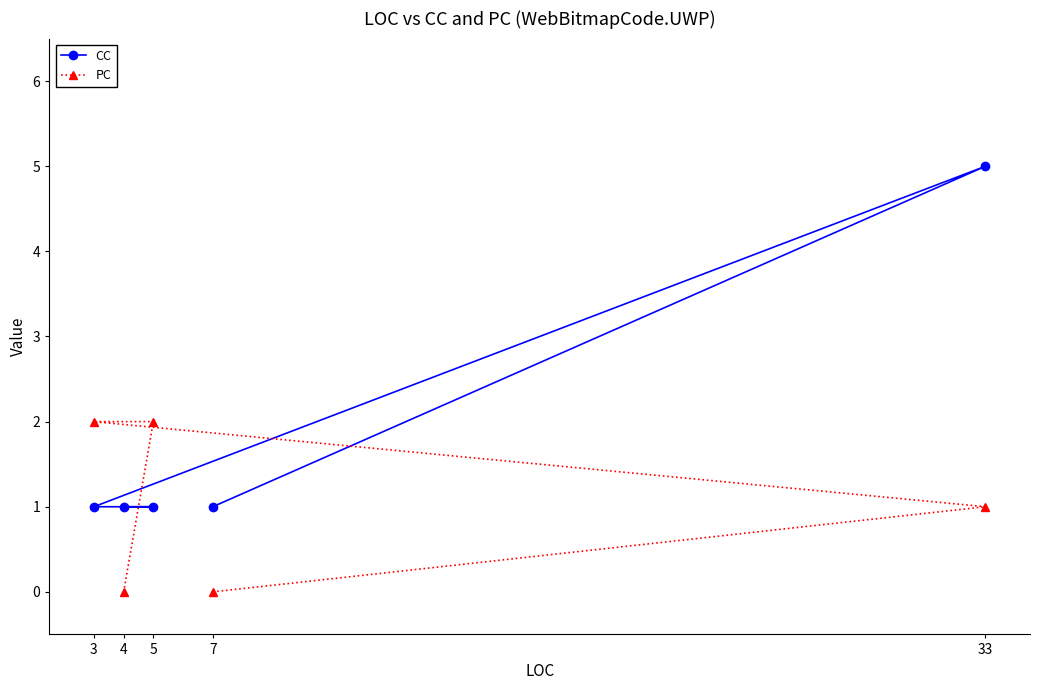

Reading right to left, extract all data points from this chart.

CC: 33=5	7=1	5=1	4=1	3=1
PC: 33=1	7=0	5=2	4=0	3=2